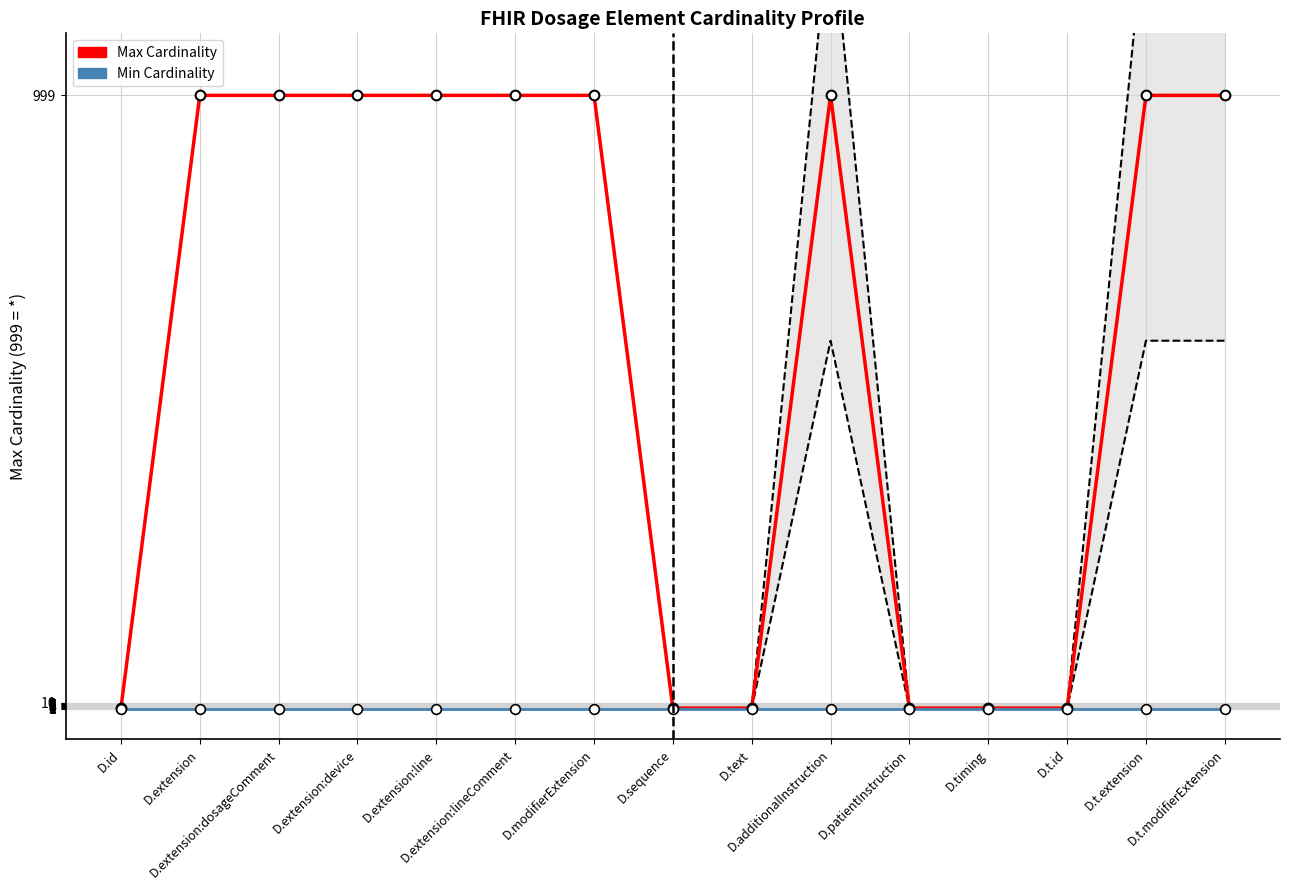

Is it true that the value at D.extension:dosageComment is 999?

True